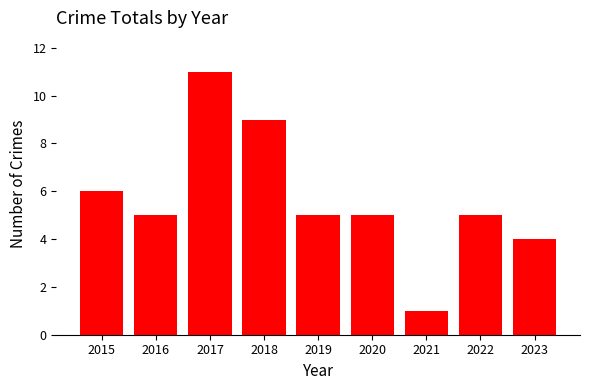

What is the difference between the maximum and second lowest values?

7